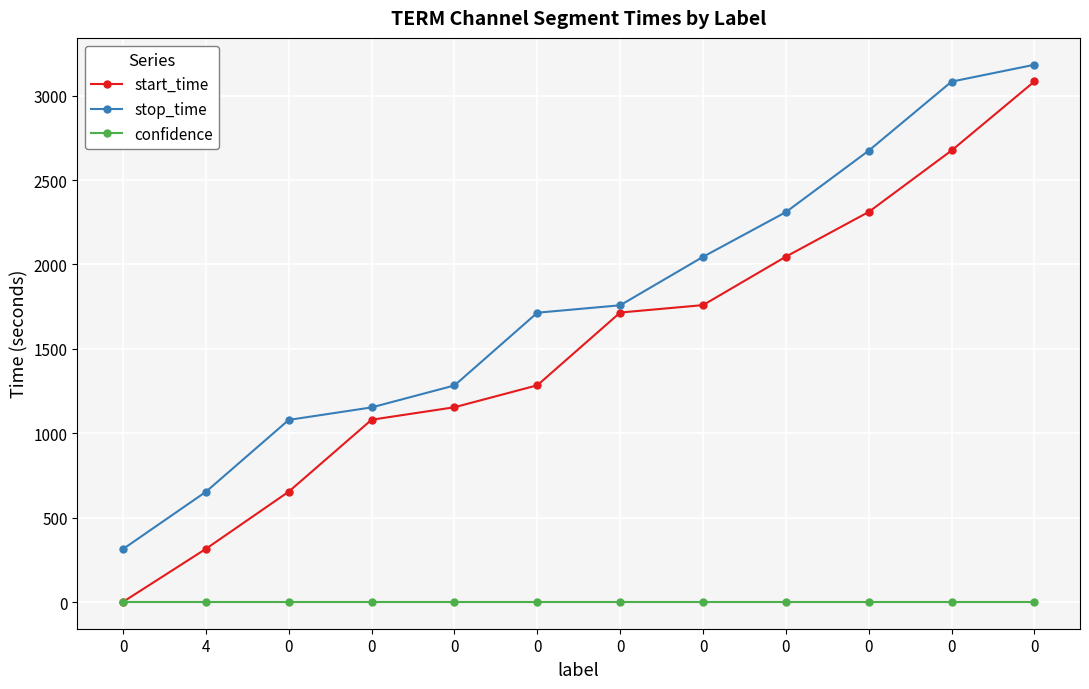

The value of confidence at 0 is 0. True or false?

False